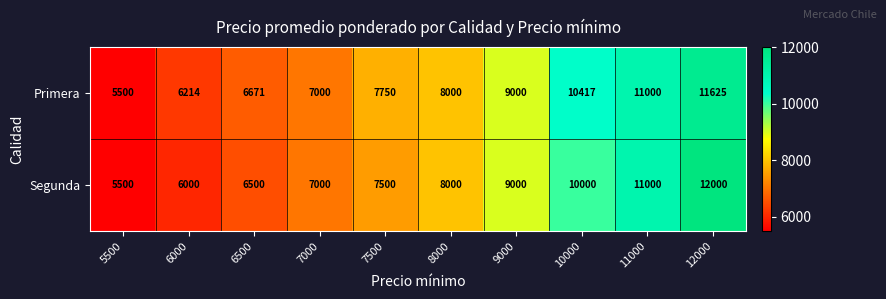

What is the approximate value of Primera at 7500, to the nearest 100?

7800